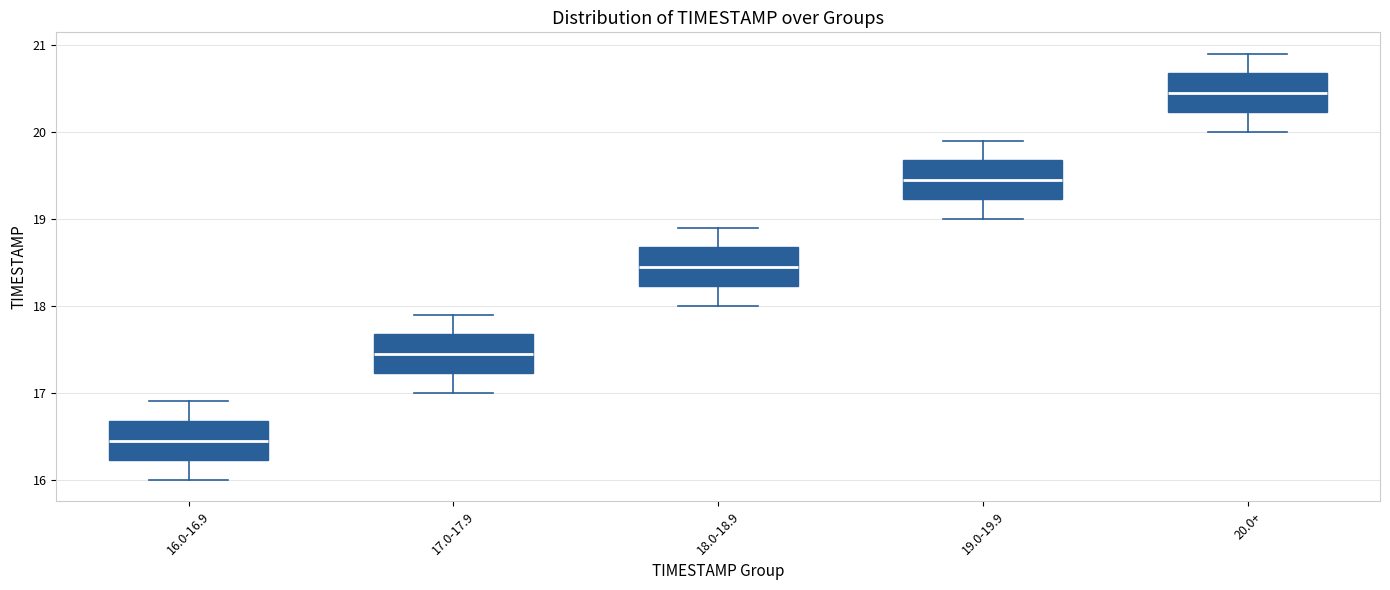

Reading left to right, transcribe this box plot: for each box, give where its median line is, the range the box spans, and where its two whiskers end, as read against the y-axis. The values are not printed on the chart, so give them approximately, as read against the axis.

16.0-16.9: median 16.5, box 16.2 to 16.7, whiskers 16.0 to 16.9
17.0-17.9: median 17.5, box 17.2 to 17.7, whiskers 17.0 to 17.9
18.0-18.9: median 18.5, box 18.2 to 18.7, whiskers 18.0 to 18.9
19.0-19.9: median 19.5, box 19.2 to 19.7, whiskers 19.0 to 19.9
20.0+: median 20.5, box 20.2 to 20.7, whiskers 20.0 to 20.9